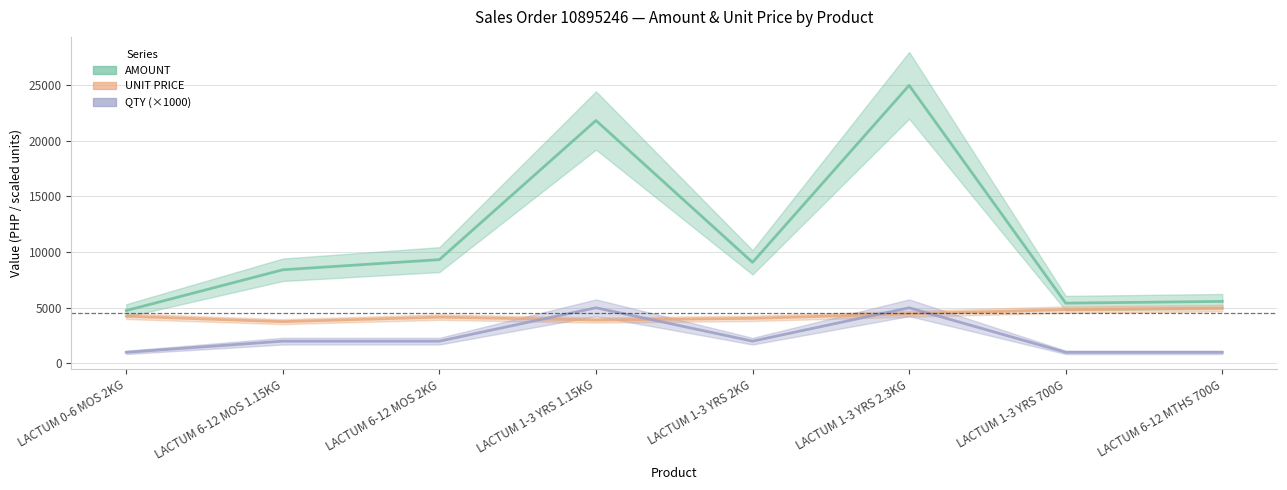

Where is the first local maximum for UNIT PRICE?

LACTUM 6-12 MOS 2KG